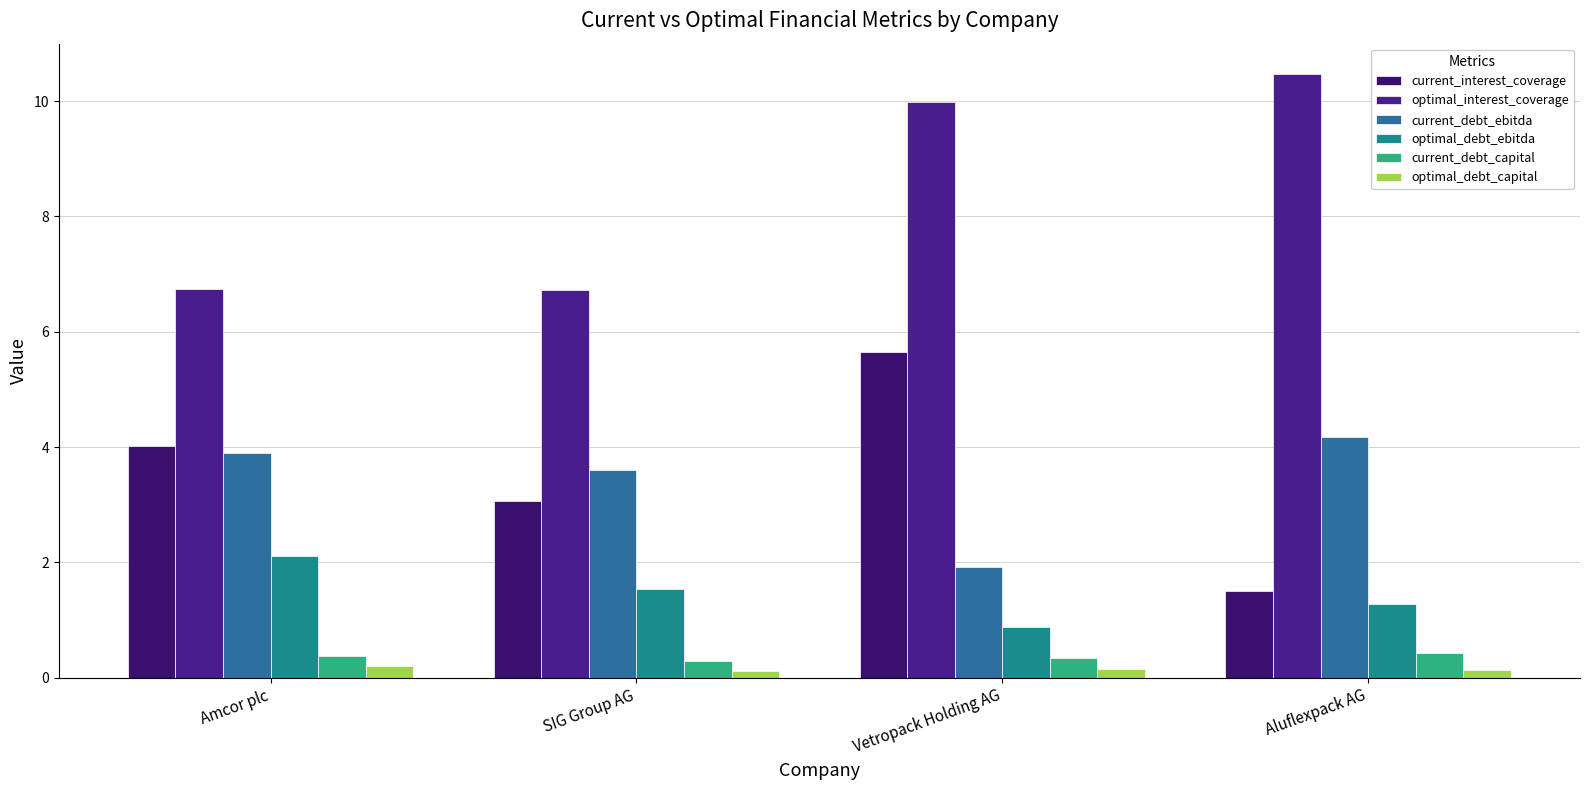

List the series in order of their peak value, lowest first.

optimal_debt_capital, current_debt_capital, optimal_debt_ebitda, current_debt_ebitda, current_interest_coverage, optimal_interest_coverage